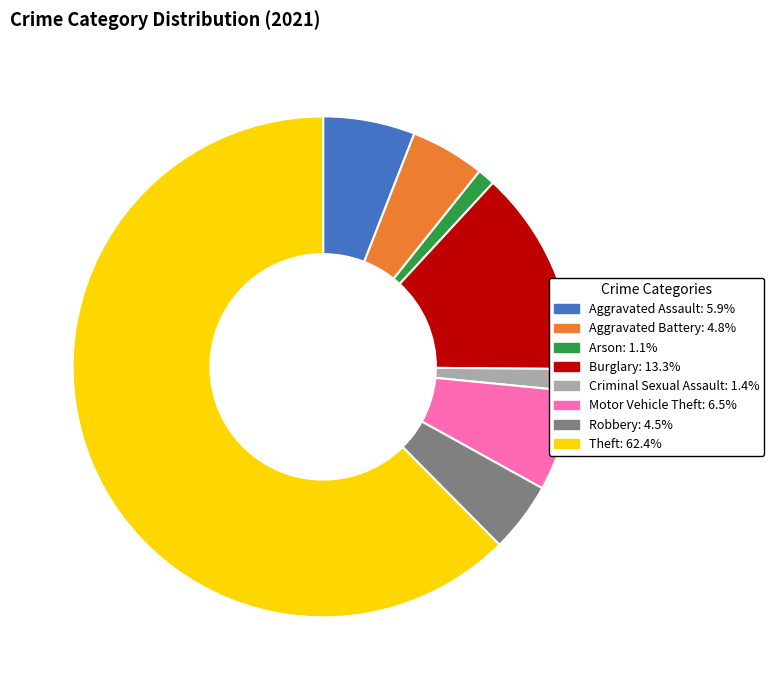

Is there a majority slice in this chart?

Yes